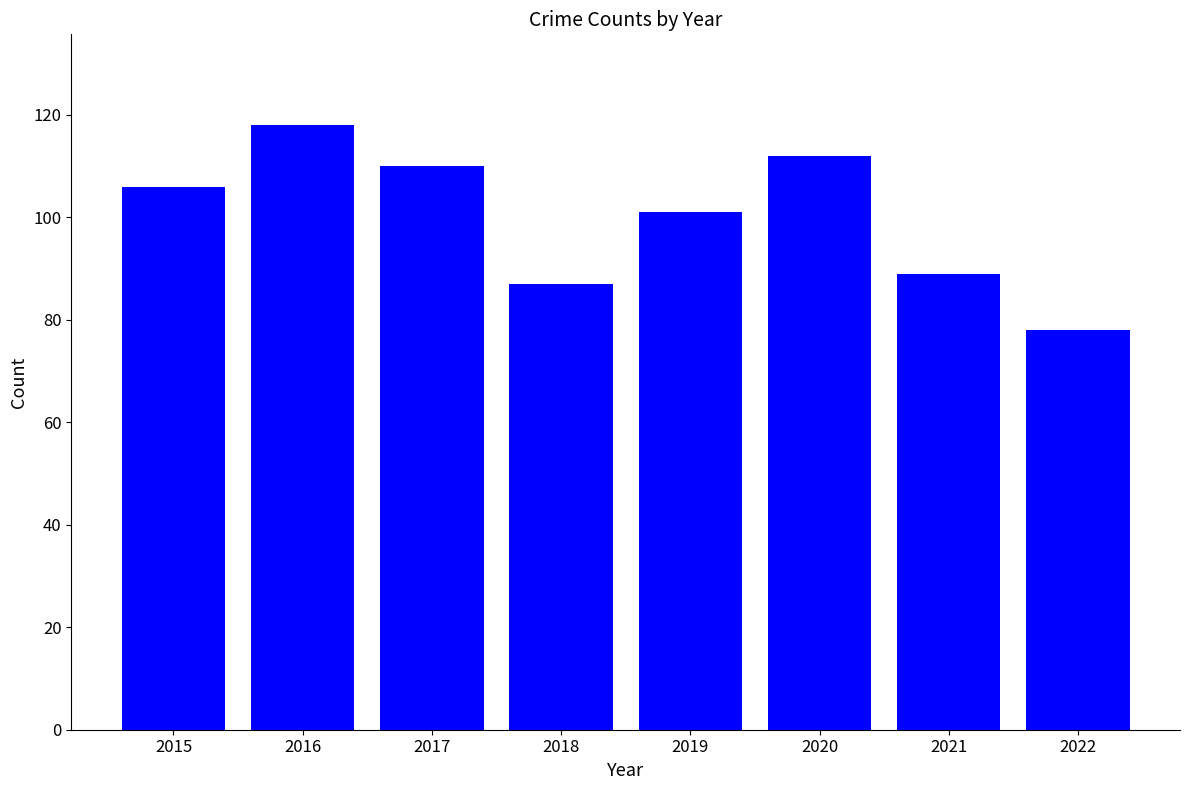

What is the approximate value at 2016, to the nearest 5?

120